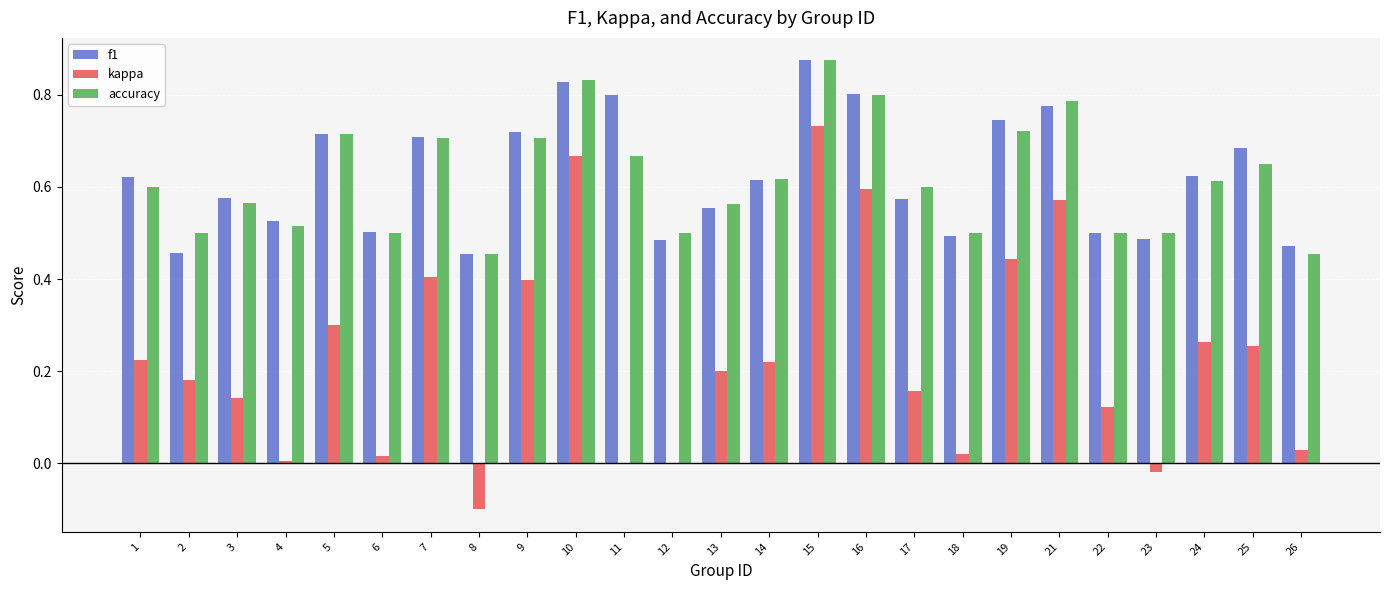

What is the sum of all accuracy values?

15.4